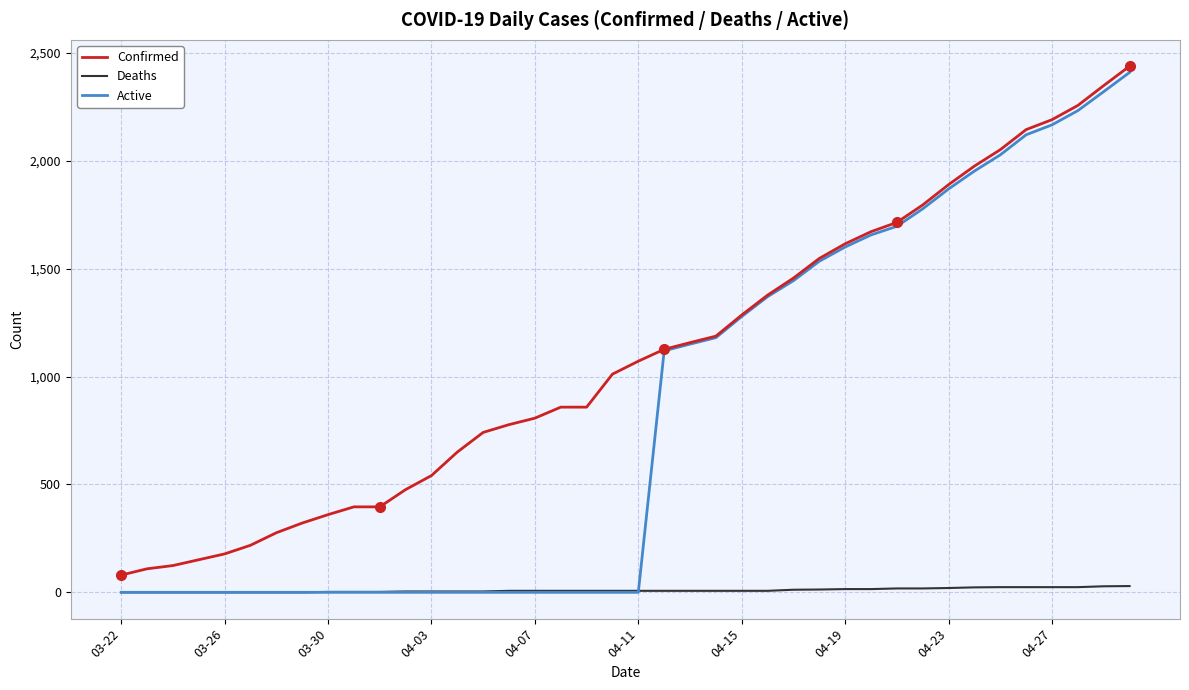

Rank the series by their average value, from lowest to highest.

Deaths, Active, Confirmed